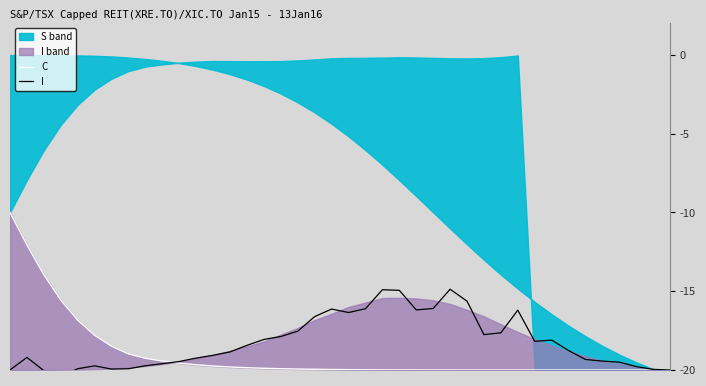

True or false: I has more than 1 points higher than both neighbors.

True